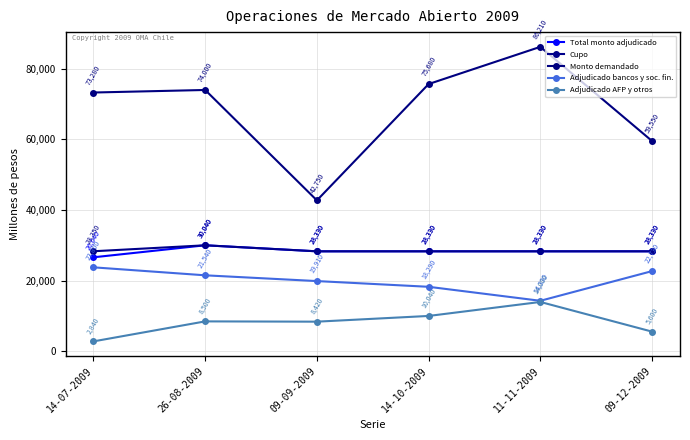

At how many categories does at least one series exceed 86098?

1